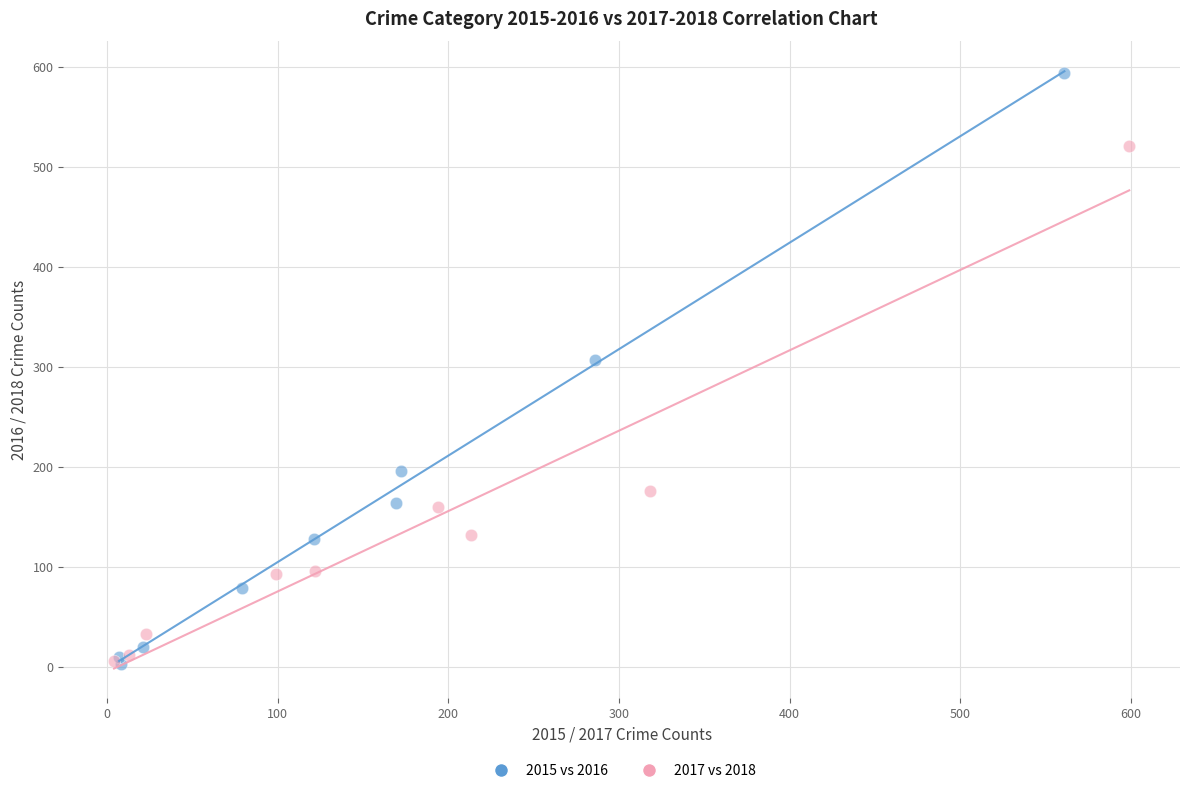

Which series contains the highest Y value?

2015 vs 2016